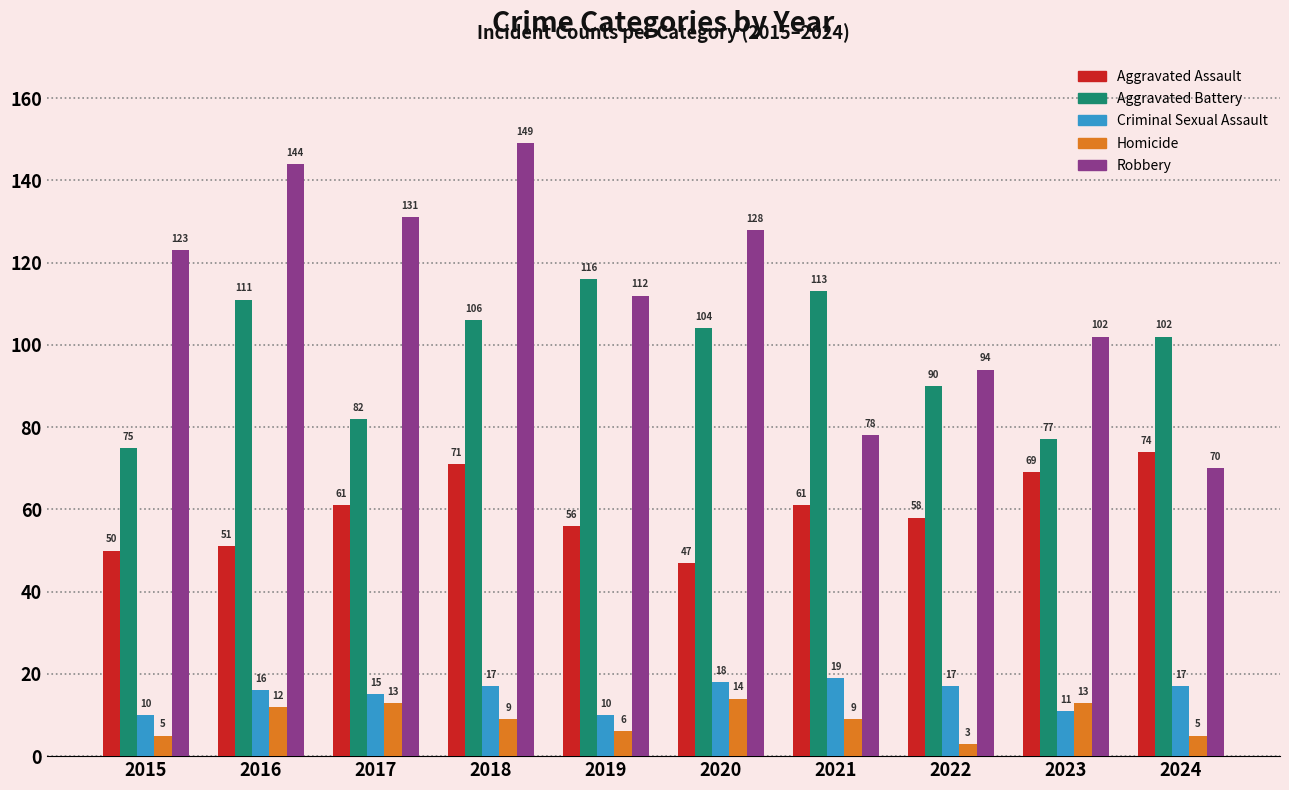

What is the value of the Criminal Sexual Assault bar at the 6th from the left?

18